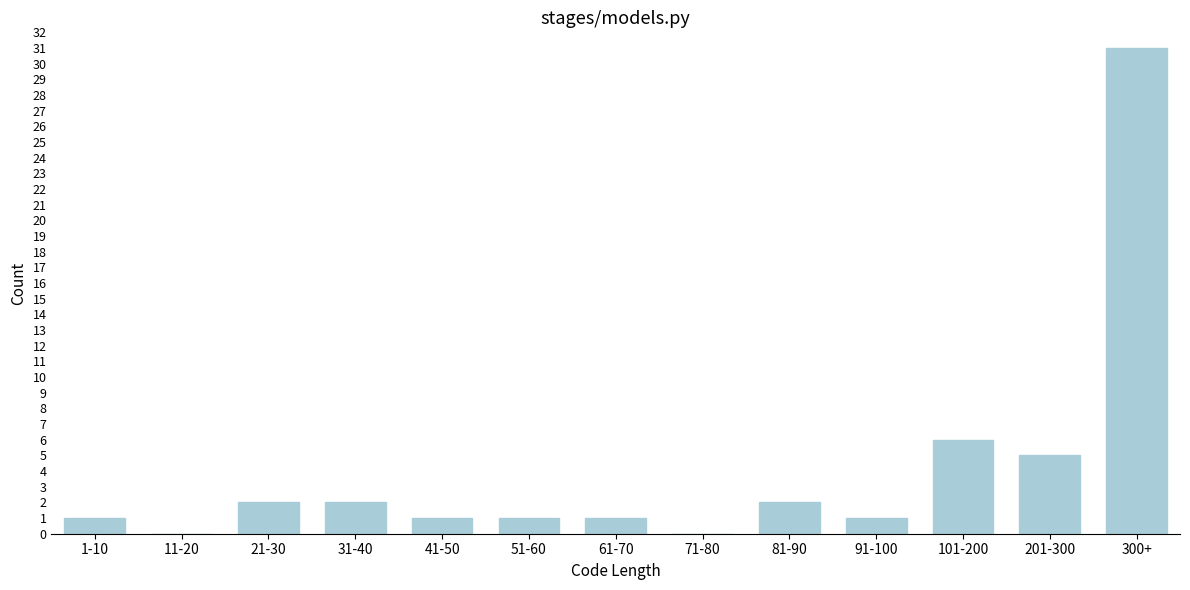

Reading left to right, what are all the values shown in this chart?

1-10=1	11-20=0	21-30=2	31-40=2	41-50=1	51-60=1	61-70=1	71-80=0	81-90=2	91-100=1	101-200=6	201-300=5	300+=31